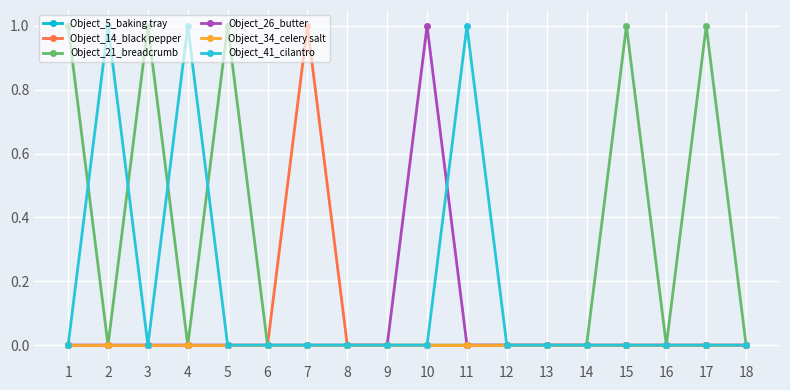

Does the chart have visible grid lines?

Yes